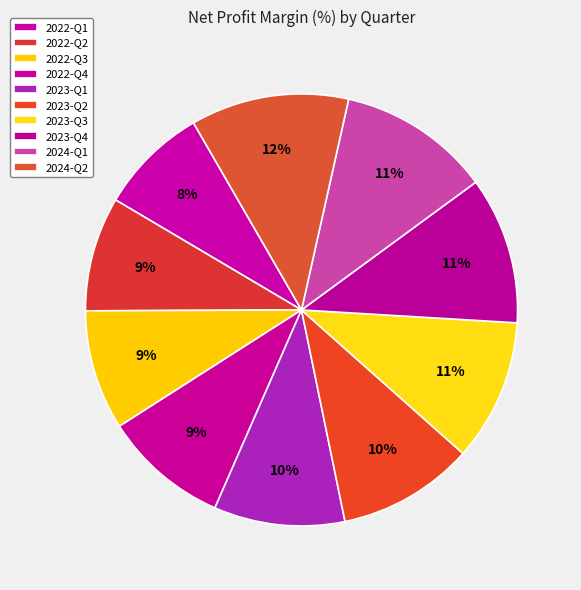

How many slices are in this pie chart?

10